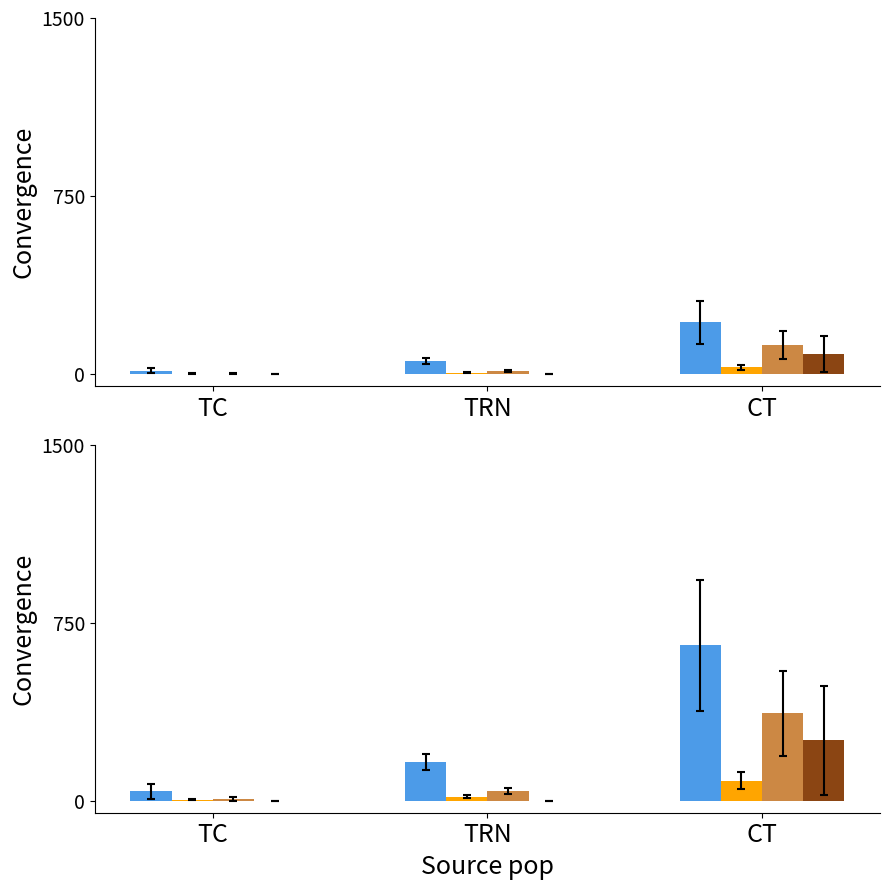

Is it true that CH equals 85.6 at TRN?

False